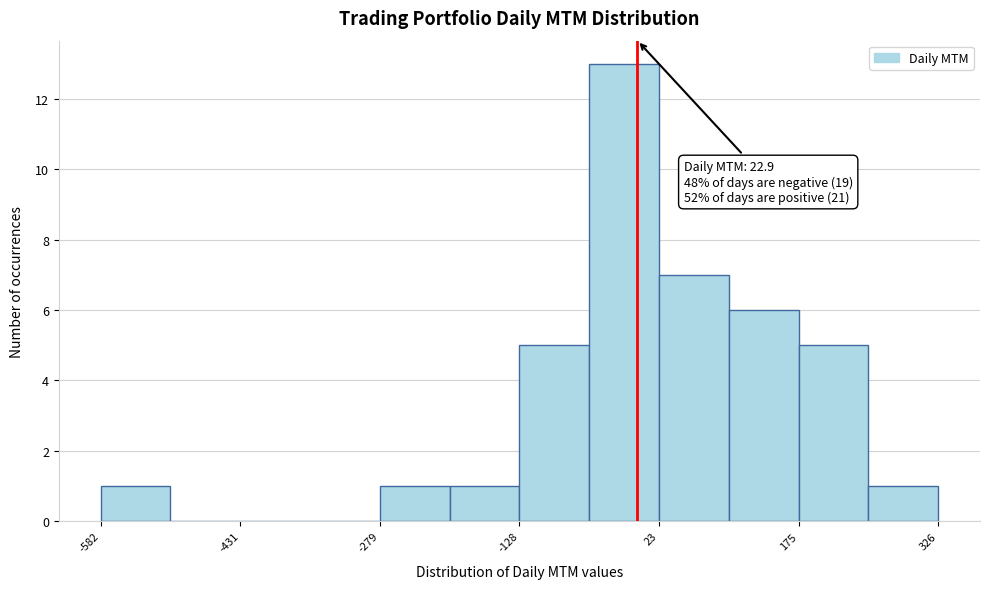

Around what value on the x-axis is the tallest bar? Give the approximate position of its centre, as read against the axis.

-20